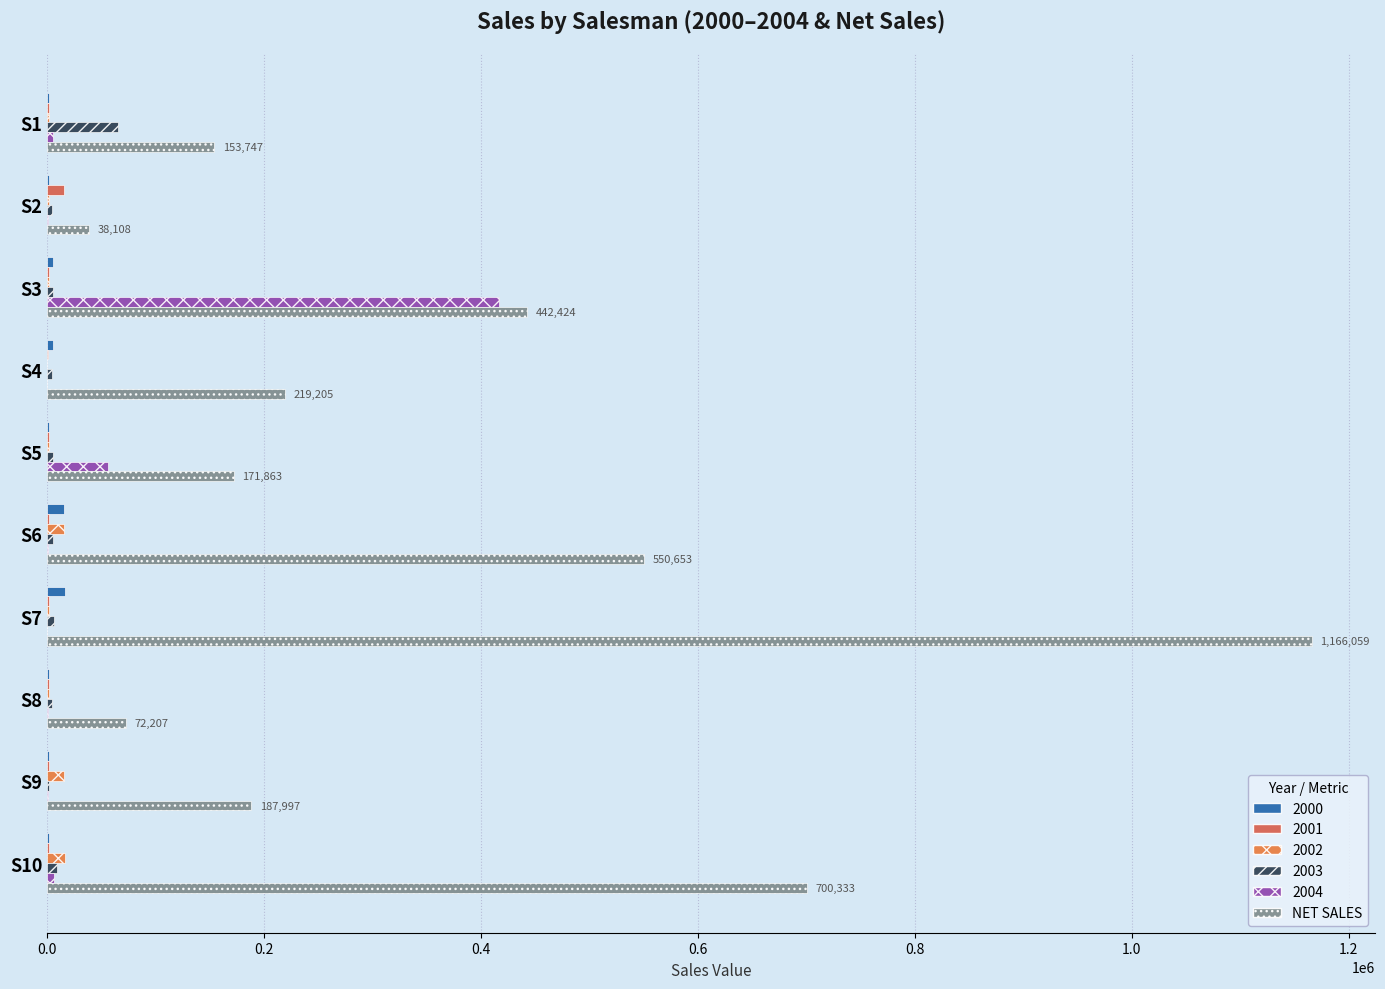

How many categories are shown in the chart?

10